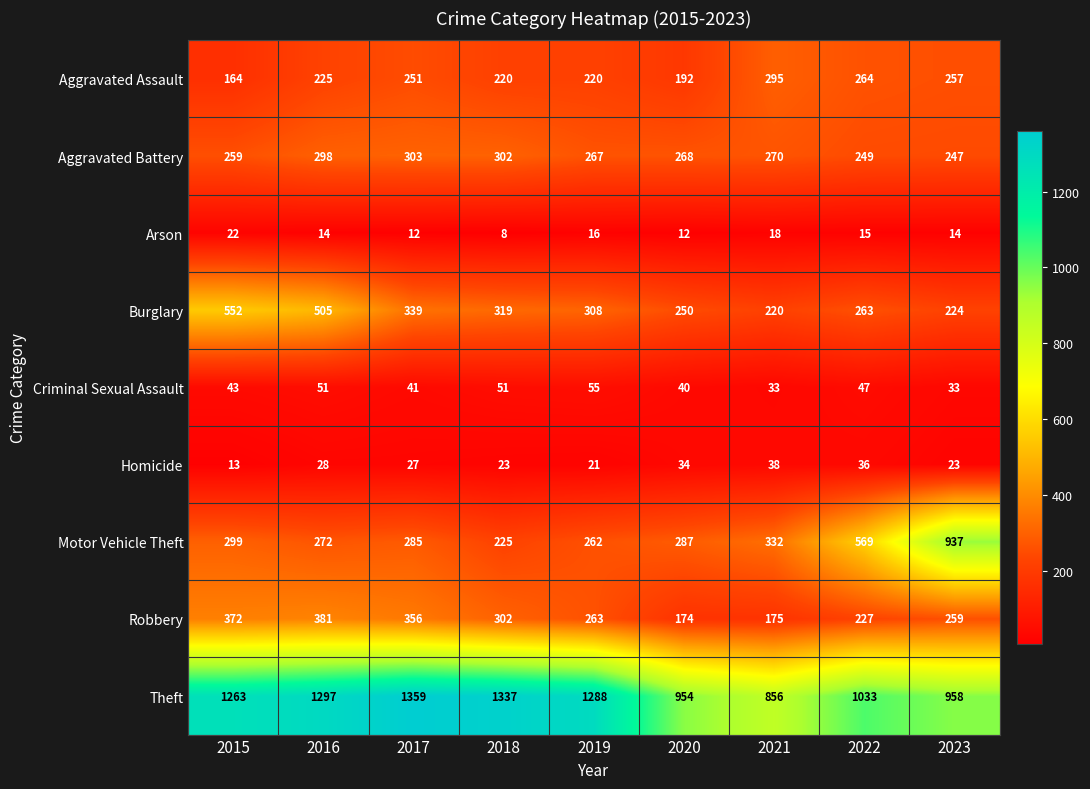

What is the smallest value displayed?

8